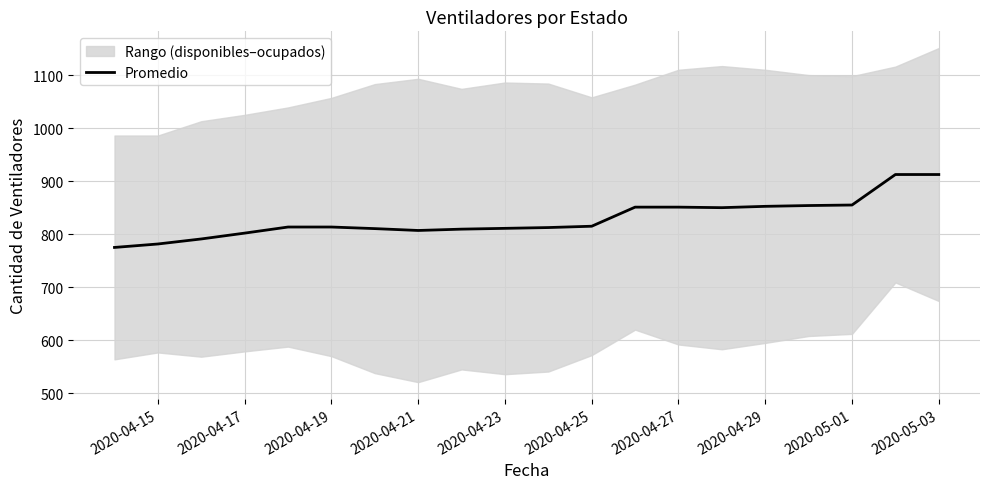

True or false: Promedio has a value of 852.5 at 2020-04-29.

True